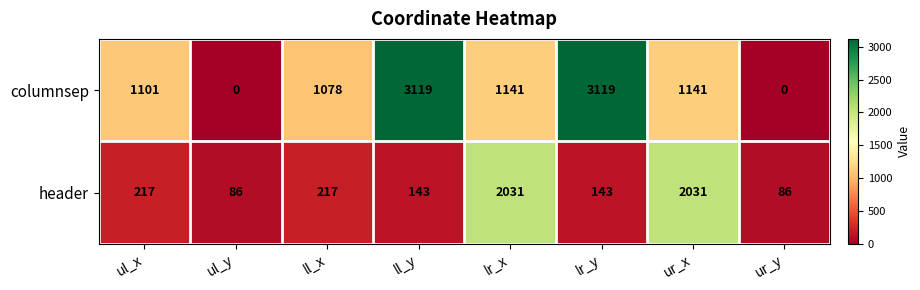

Which series has the largest total across all categories?

columnsep